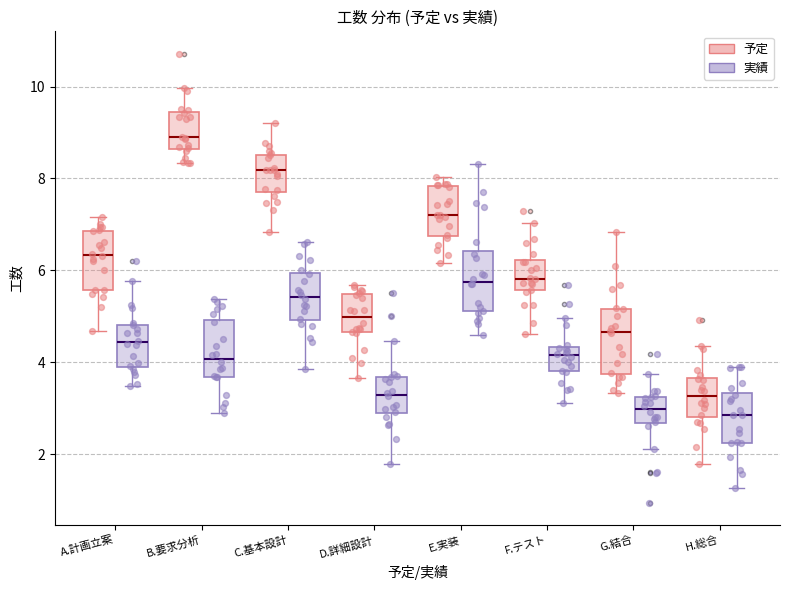

Where does the lower whisker of the box for G.結合 (予定) end on the y-axis? The values are not printed on the chart, so give them approximately, as read against the axis.

3.4